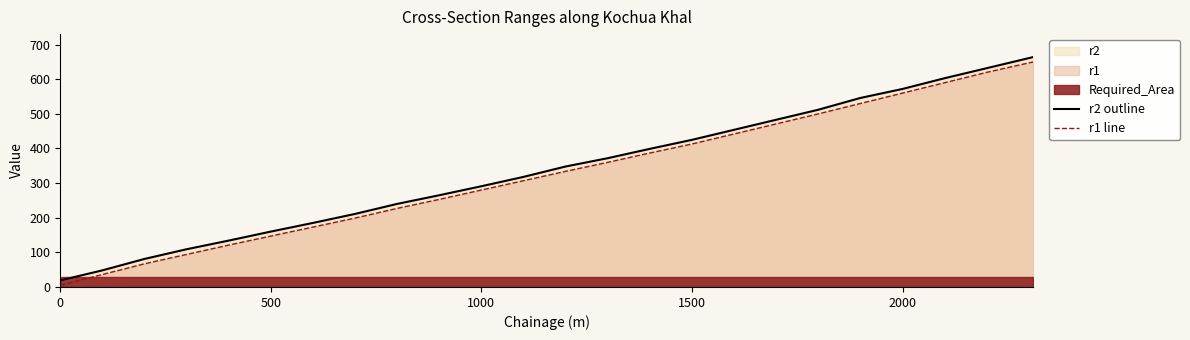

What is the lowest value of the r1 line series?

5